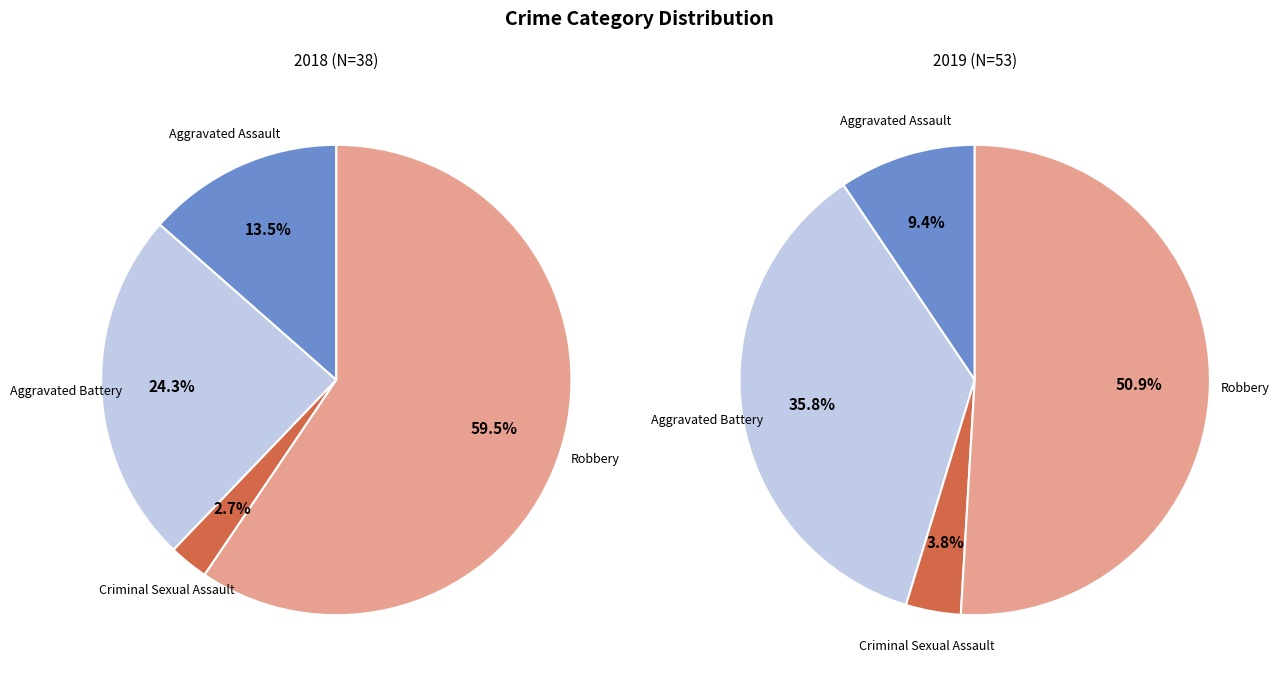

To the nearest percent, what percentage of the pie is 2?

4%